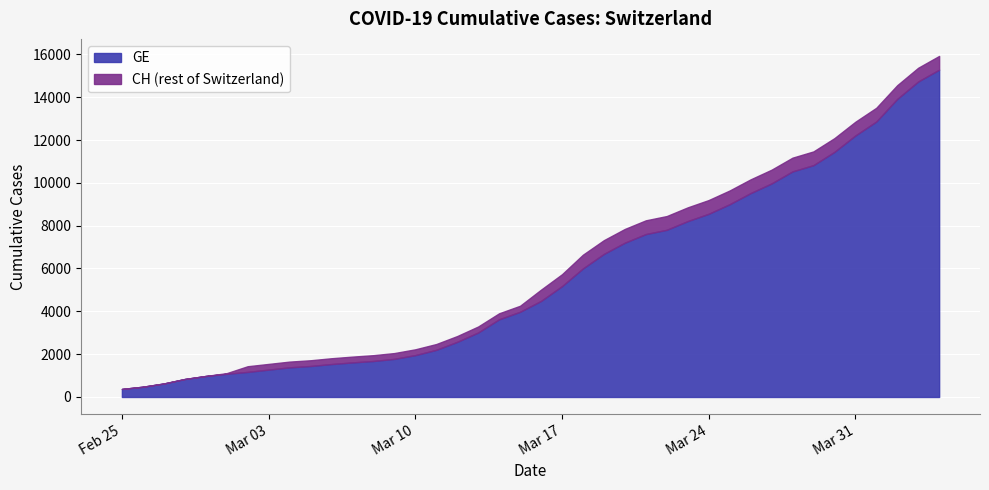

What are all the series names shown in the legend?

GE, CH (rest of Switzerland)